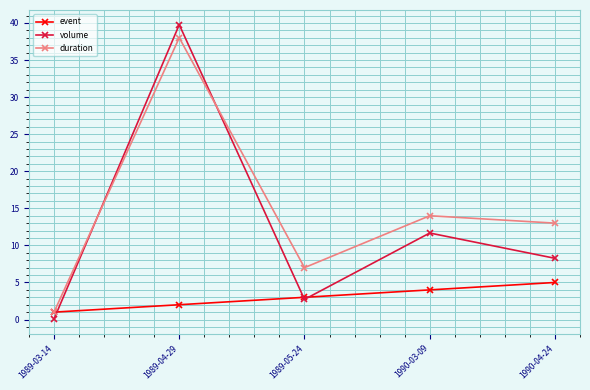

What is the difference between the second highest and second lowest values in the duration series?

7.0